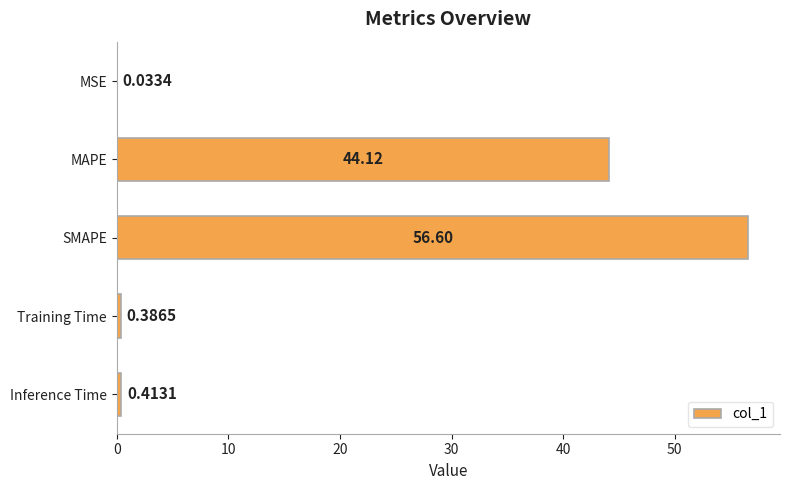

What is the change in value from SMAPE to Training Time?

-56.2